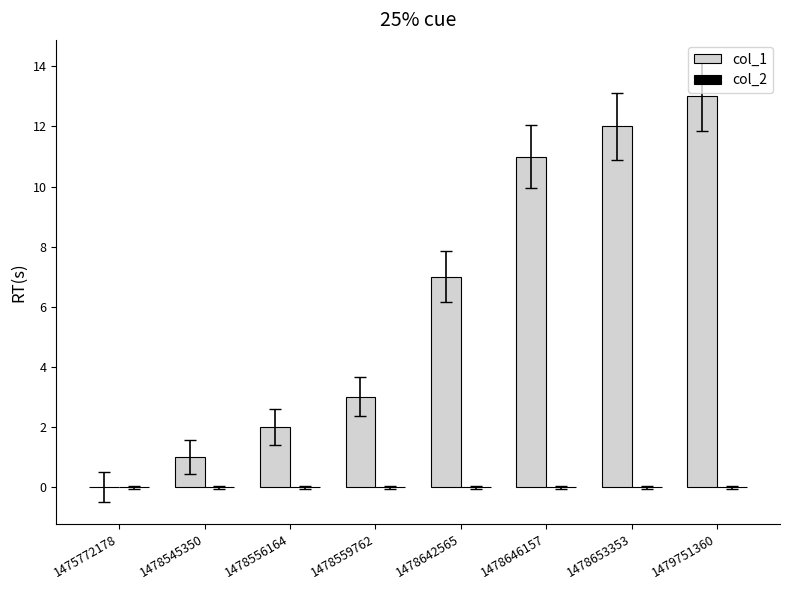

Is it true that the value at 1478653353 is 18?

False